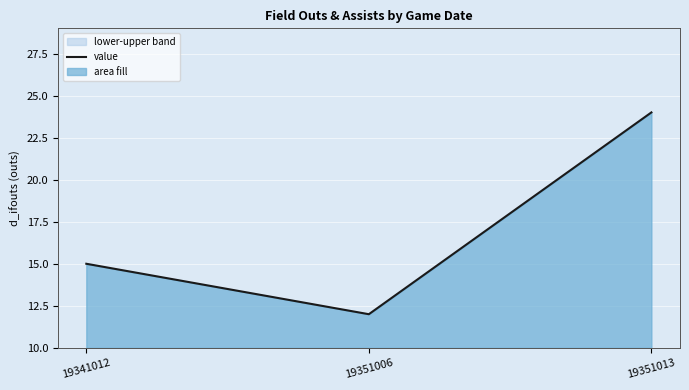

How many values are between 12 and 24?

3